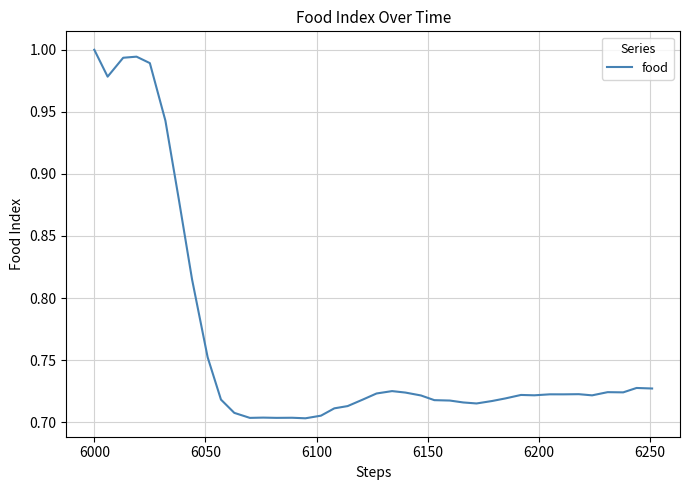

What is the difference between the maximum and minimum values?

0.3